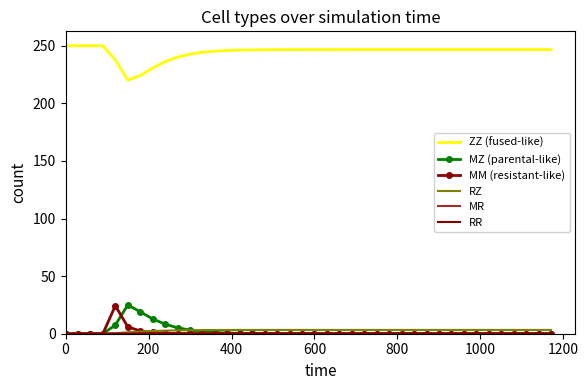

Which series has the largest total across all categories?

ZZ (fused-like)